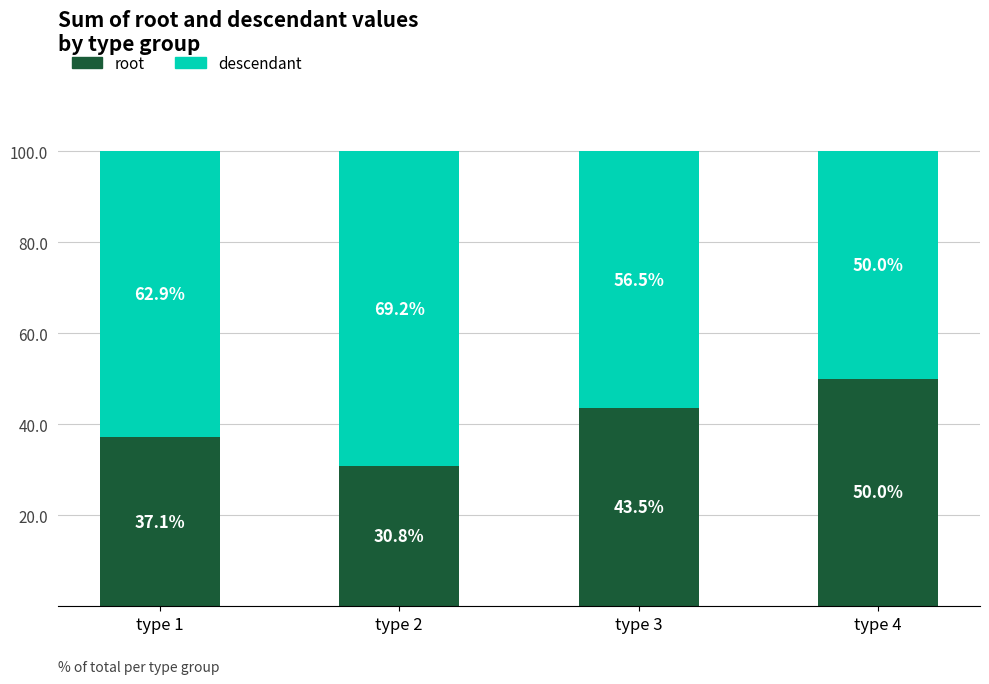

What is the total value across all series at type 3?

100.0